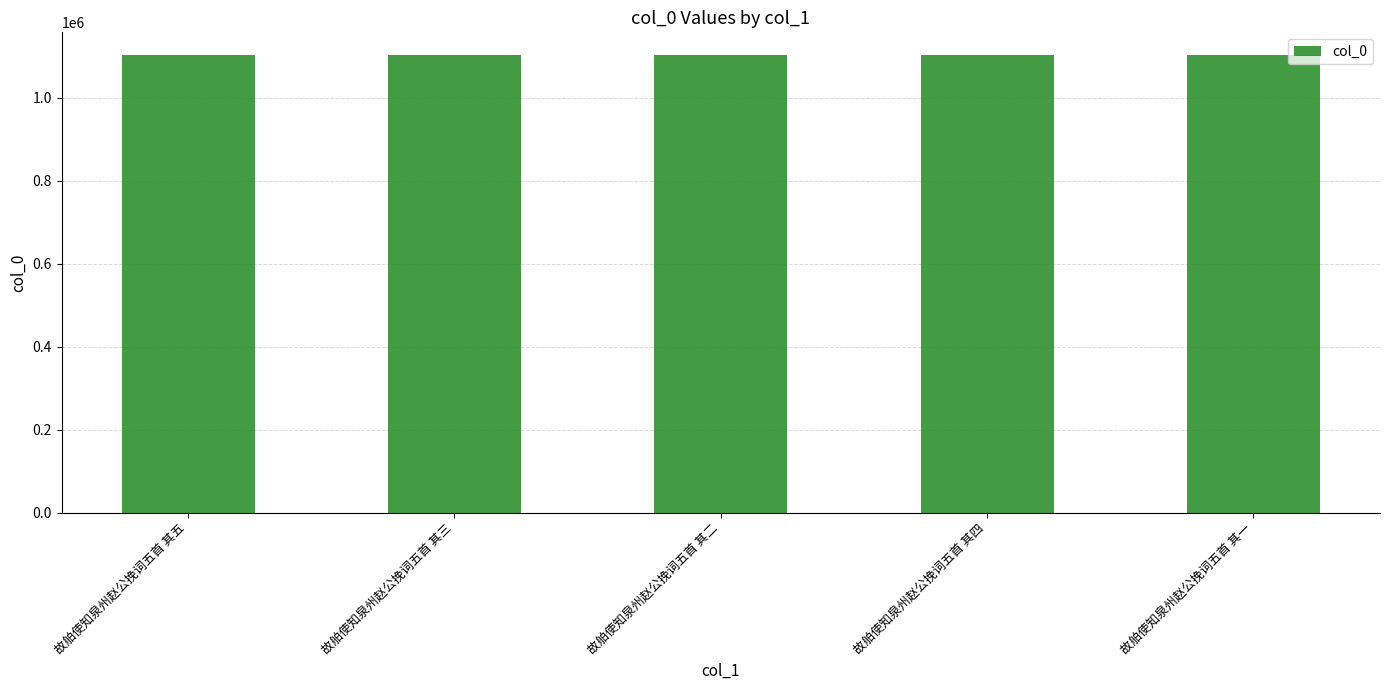

What position from the left is 故舶使知泉州赵公挽词五首 其一?

5